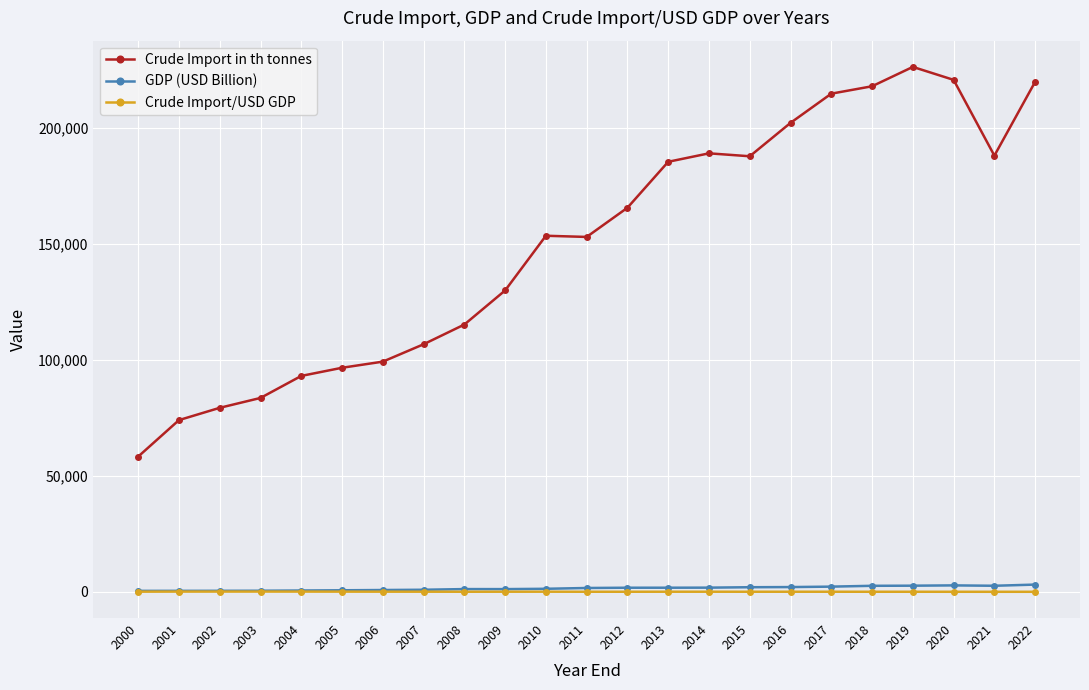

What is the sum of all GDP (USD Billion) values?

36596.2